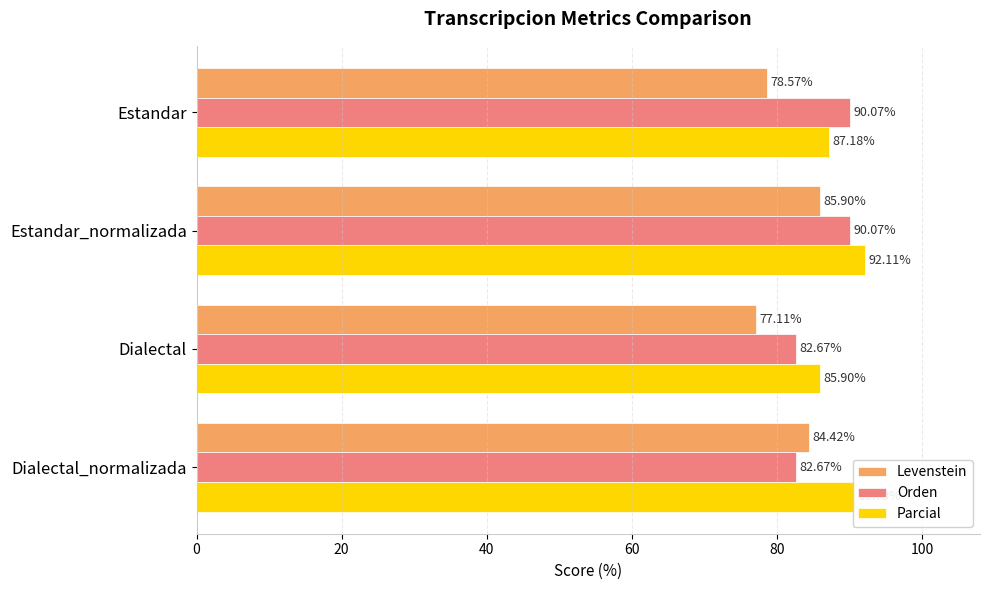

At which category is the sum across all series the highest?

Estandar_normalizada